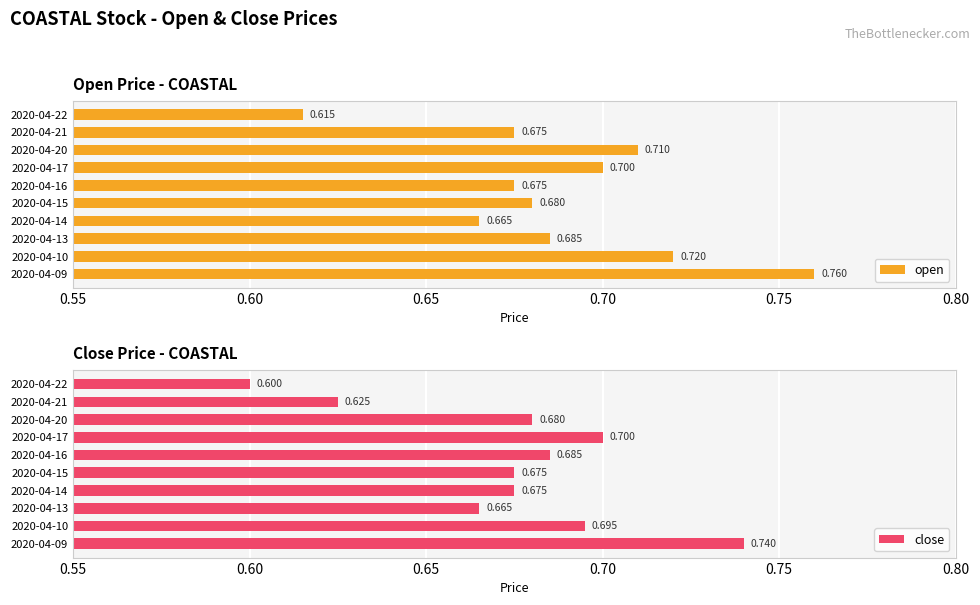

Rank the series by their maximum value, from highest to lowest.

open, close